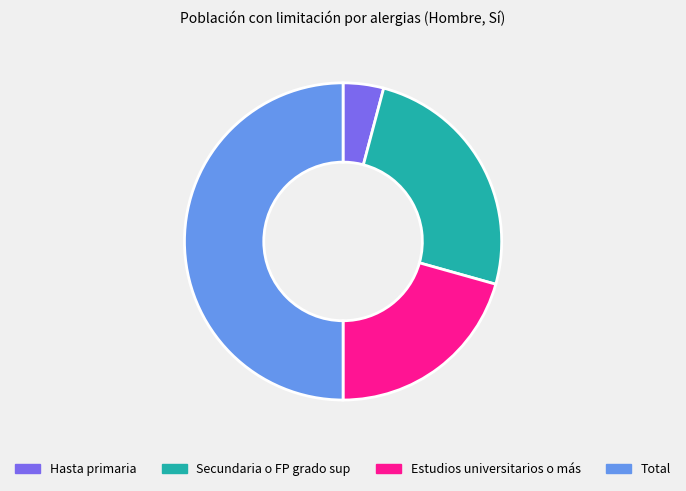

Count the number of slices in the pie.

4